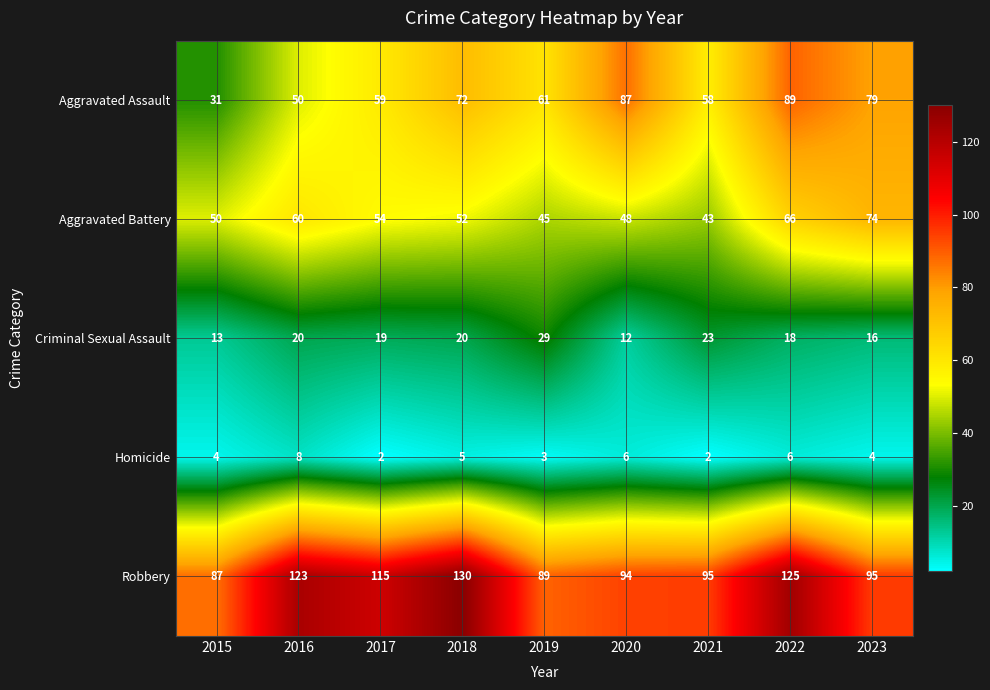

What is the difference between the second highest and second lowest values in the Aggravated Assault series?

37